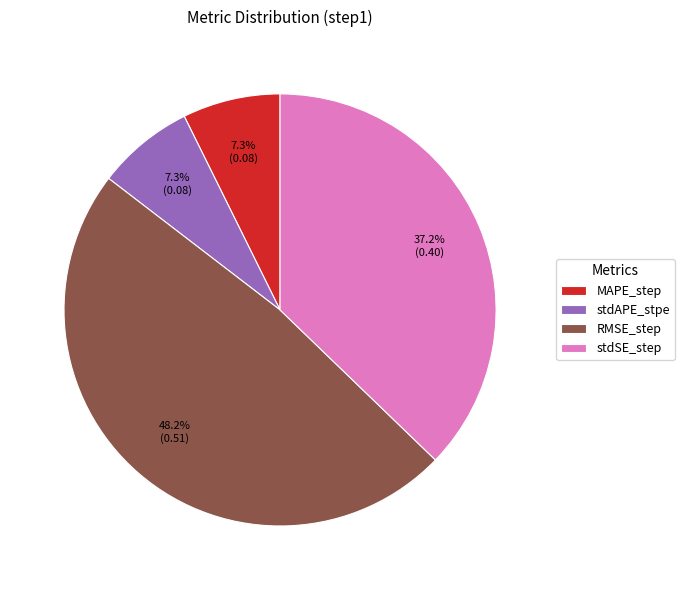

How many slices are in this pie chart?

4